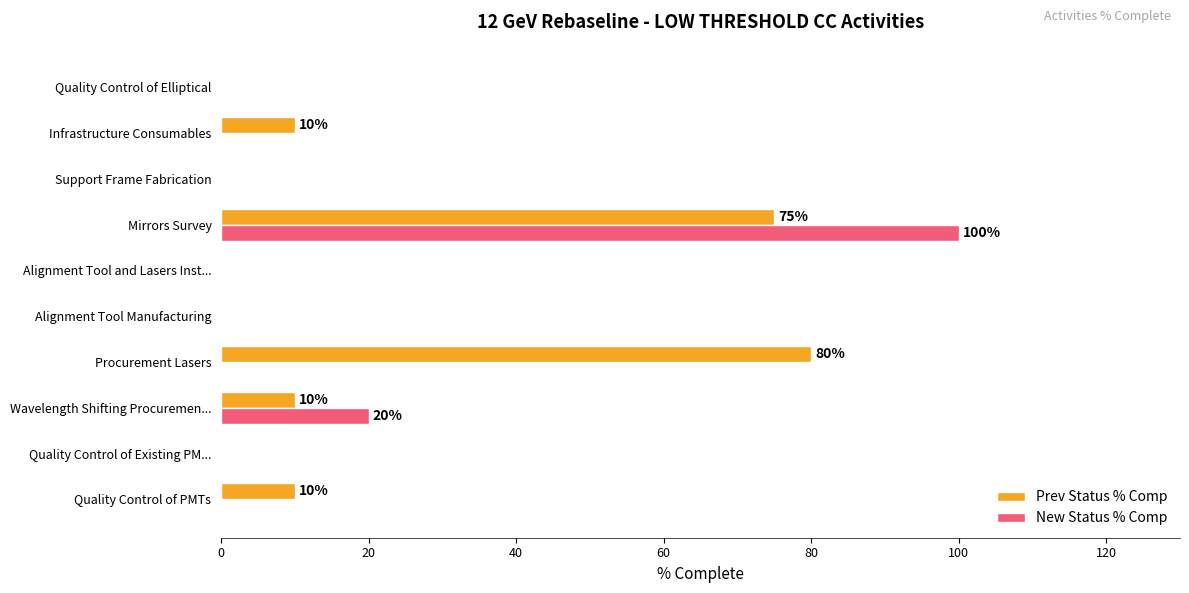

The New Status % Comp series shows 35 at Wavelength Shifting Procuremen.... True or false?

False